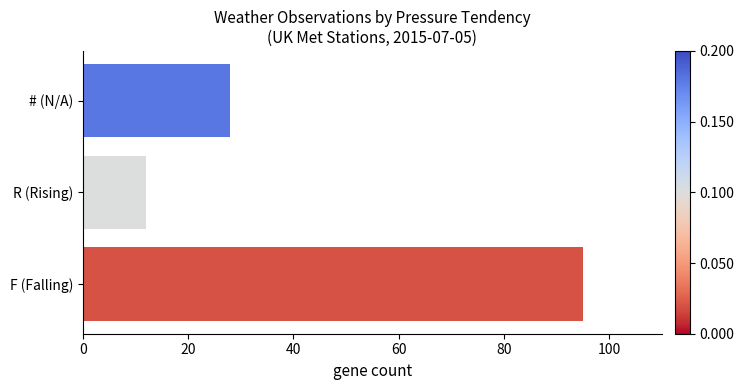

List the labels in order of value, largest first.

F (Falling), # (N/A), R (Rising)